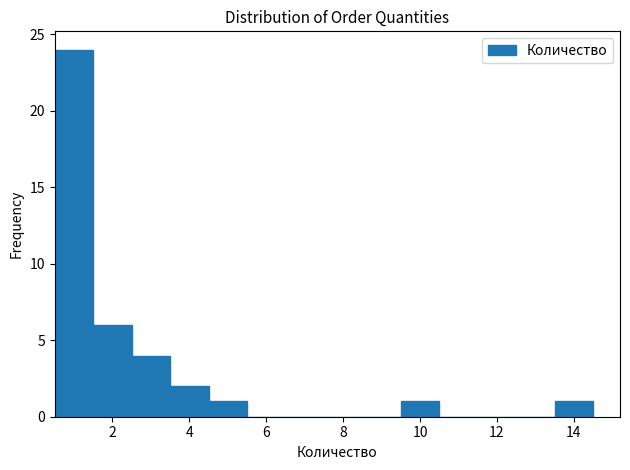

Which range on the x-axis has the tallest bar?

0.5 to 1.5